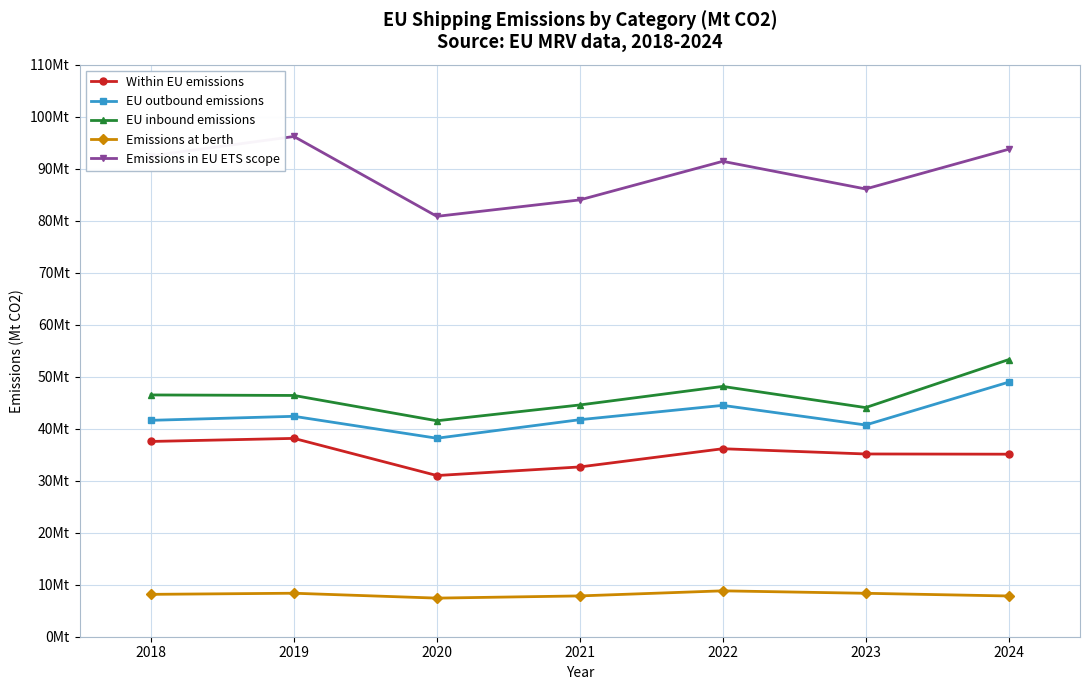

True or false: Emissions in EU ETS scope and EU outbound emissions intersect in this chart.

False